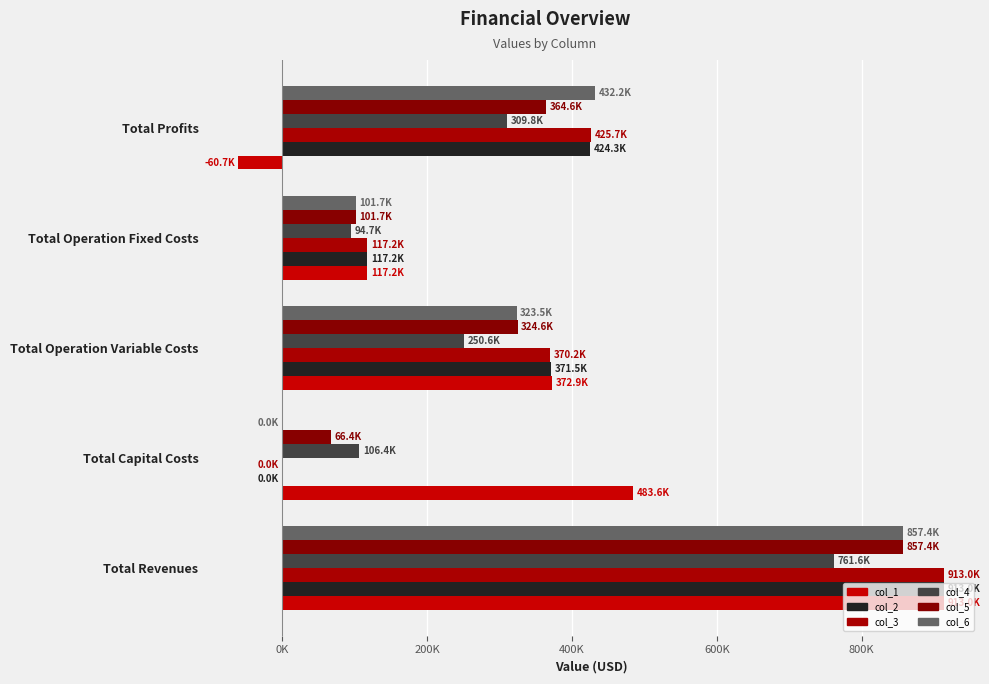

How many bars are there in total?

30